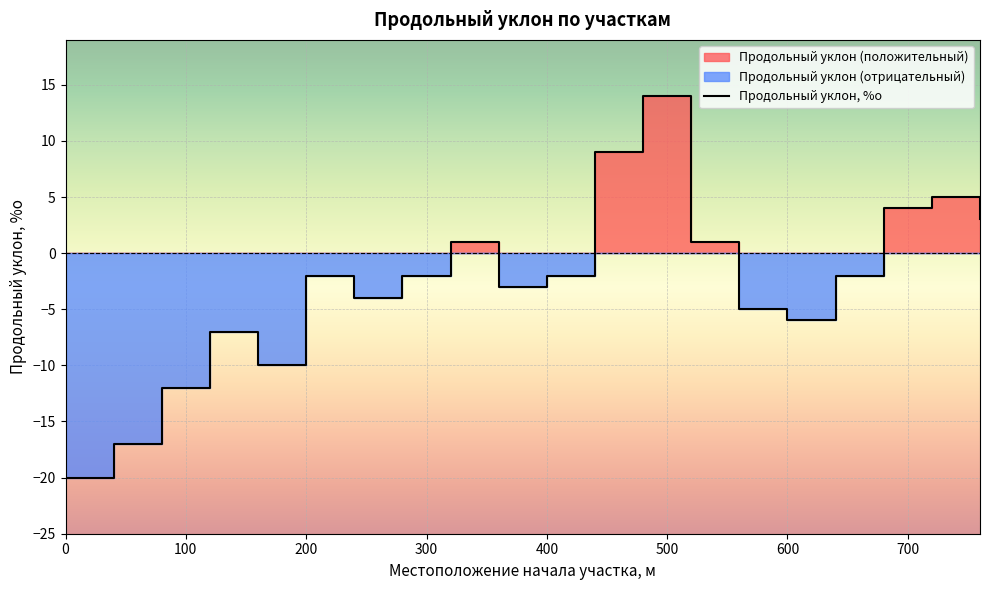

Is it true that Продольный уклон, %о equals -10 at 600?

False